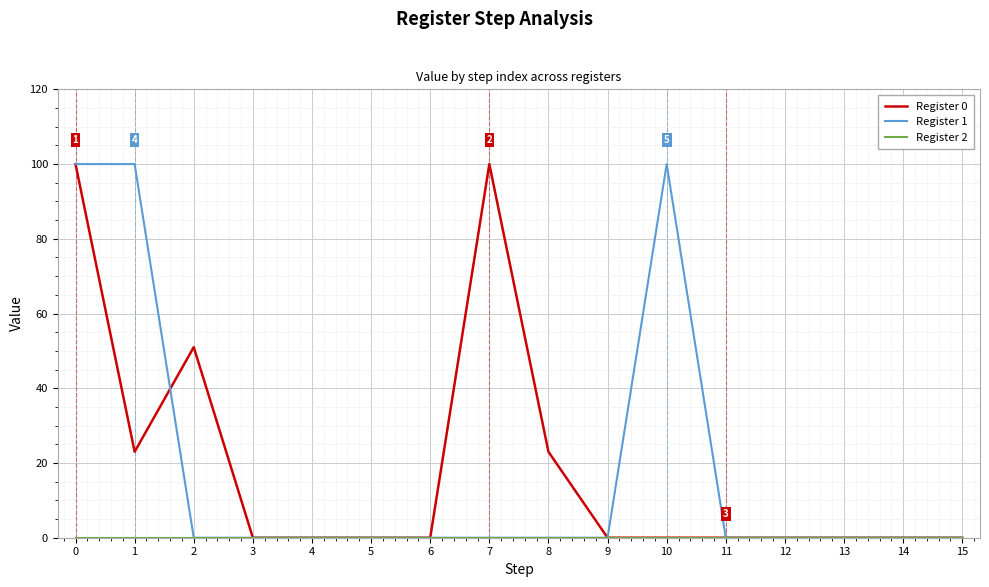

What is the greatest value displayed?

100